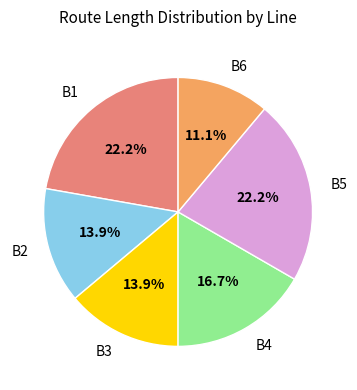

To the nearest percent, what is the difference between the B6 and B5 slice percentages?

11%